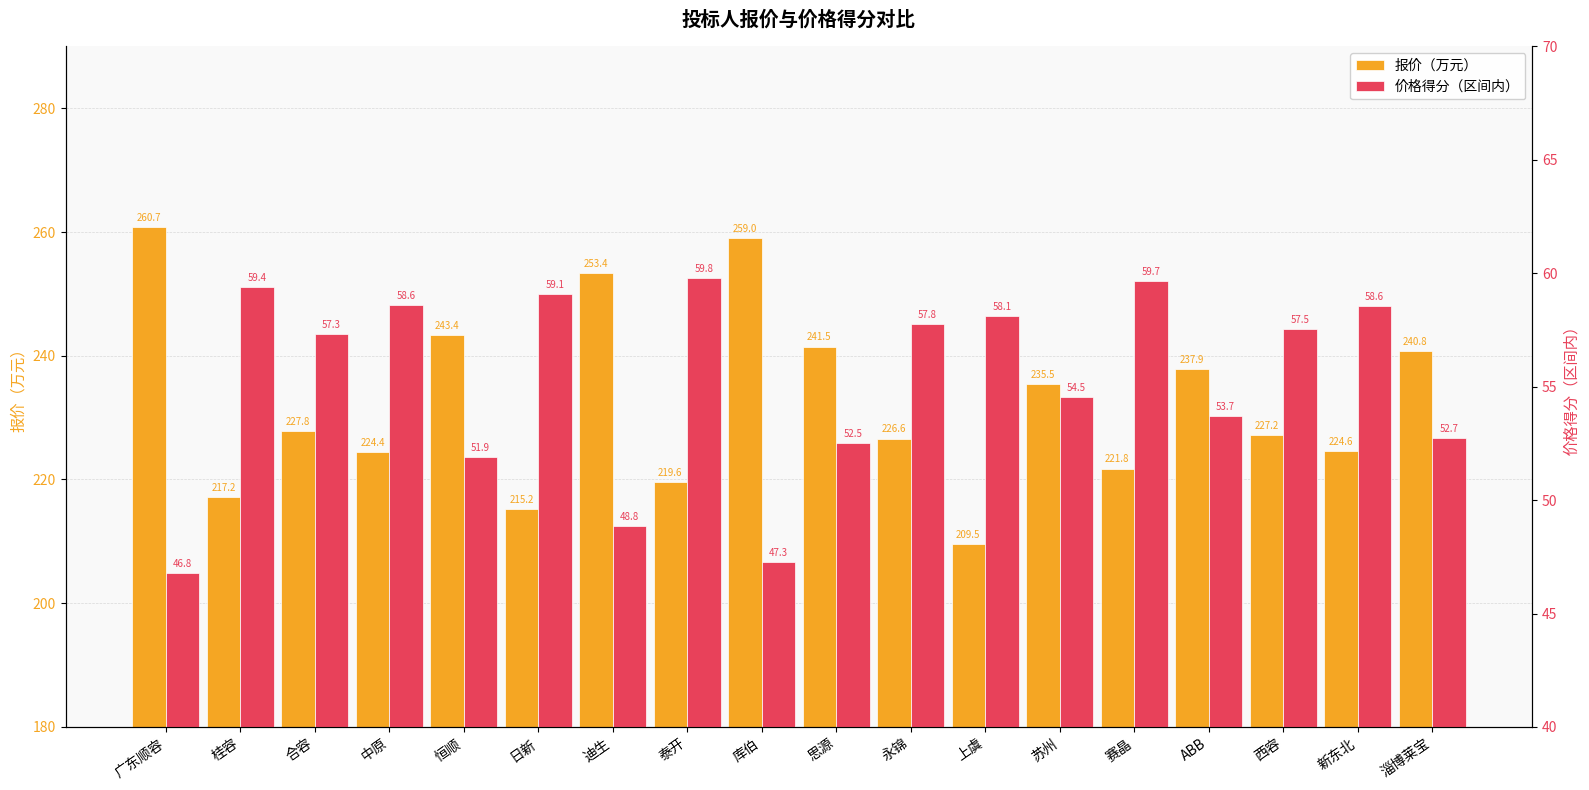

Reading left to right, extract all data points from this chart.

报价（万元）: 广东顺容=260.7	桂容=217.2	合容=227.8	中原=224.4	恒顺=243.4	日新=215.2	迪生=253.4	泰开=219.6	库伯=259.0	思源=241.5	永锦=226.6	上虞=209.5	苏州=235.5	赛晶=221.8	ABB=237.9	西容=227.2	新东北=224.6	淄博莱宝=240.8
价格得分（区间内）: 广东顺容=46.8	桂容=59.4	合容=57.3	中原=58.6	恒顺=51.9	日新=59.1	迪生=48.8	泰开=59.8	库伯=47.3	思源=52.5	永锦=57.8	上虞=58.1	苏州=54.5	赛晶=59.7	ABB=53.7	西容=57.5	新东北=58.6	淄博莱宝=52.7